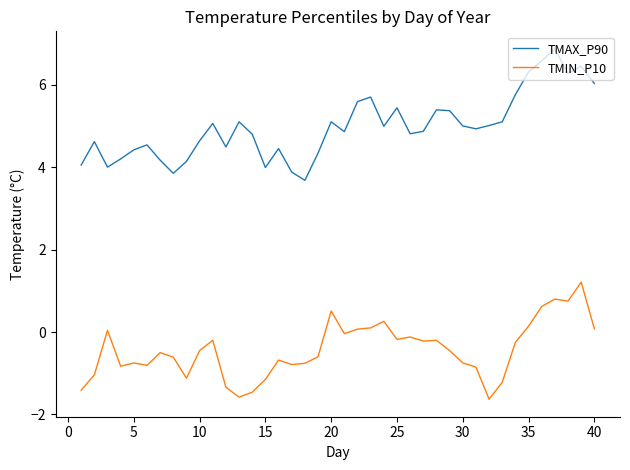

Rank the series by their maximum value, from highest to lowest.

TMAX_P90, TMIN_P10